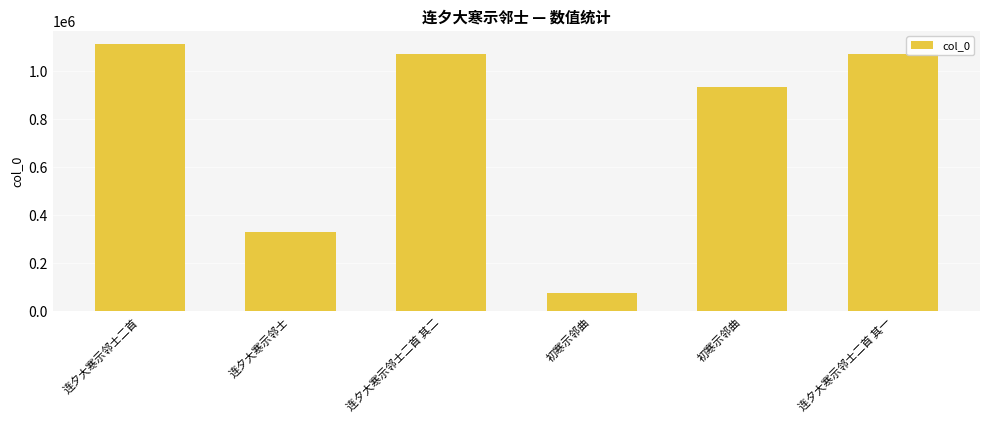

How many bars are there in total?

6